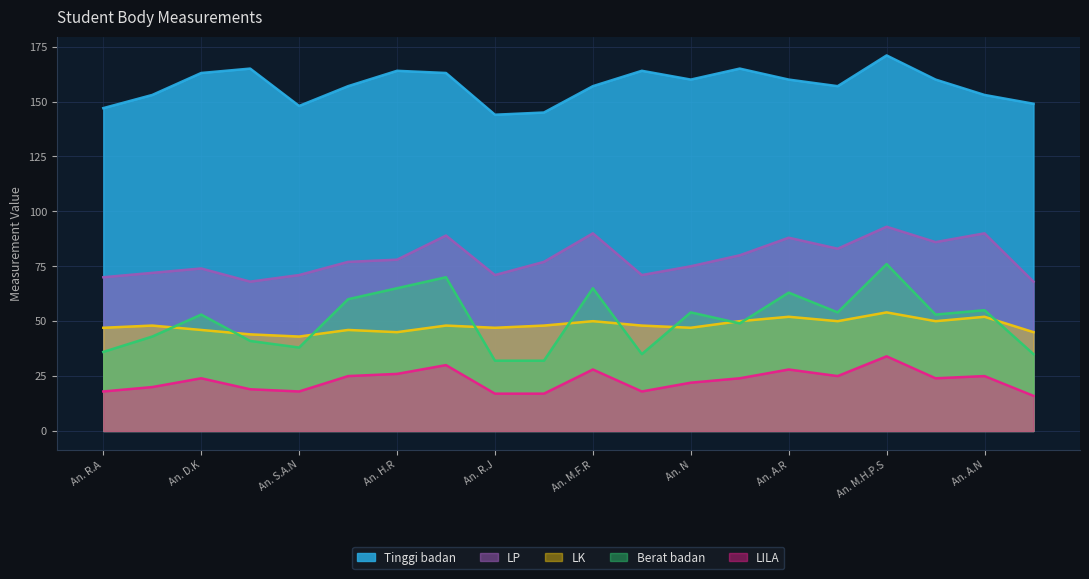

What is the difference between the highest and lowest values at An. S.A.N?

130